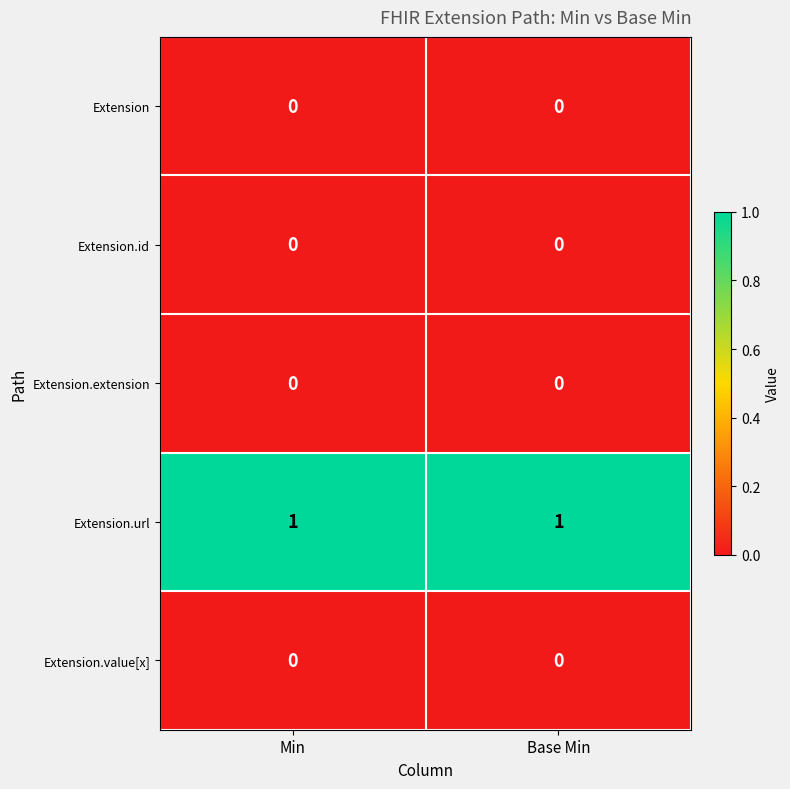

Is it true that Extension equals 0 at Base Min?

True